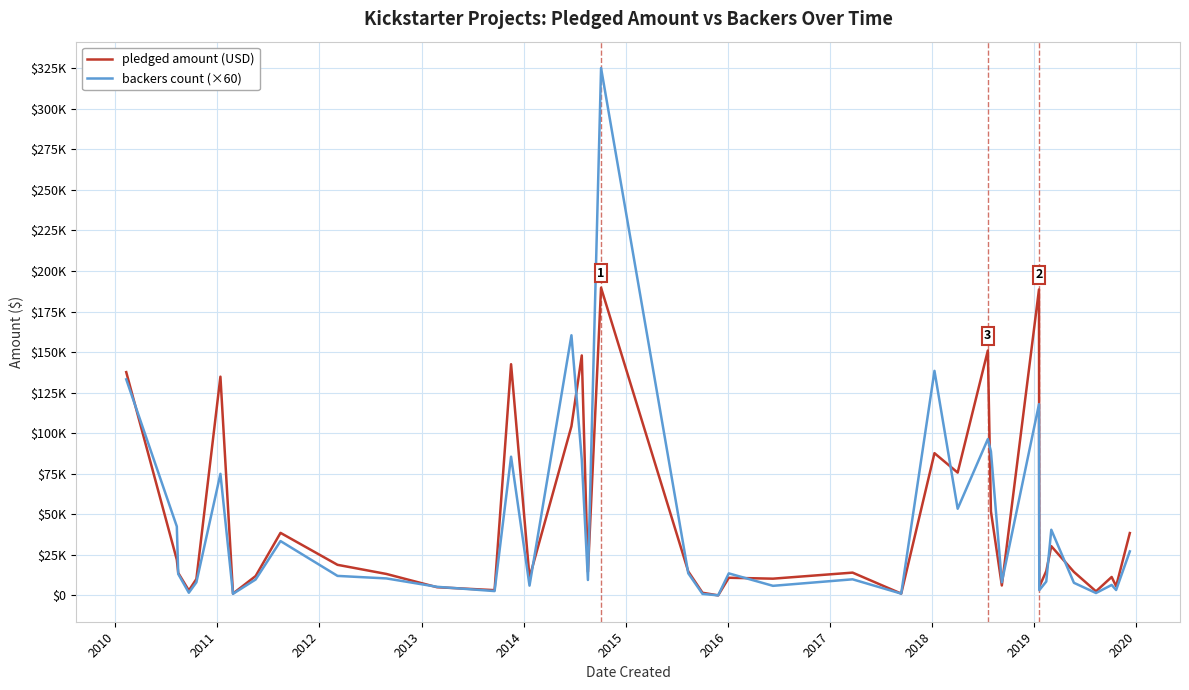

What is the value of the backers count (×60) point at the 15th from the left?

6000